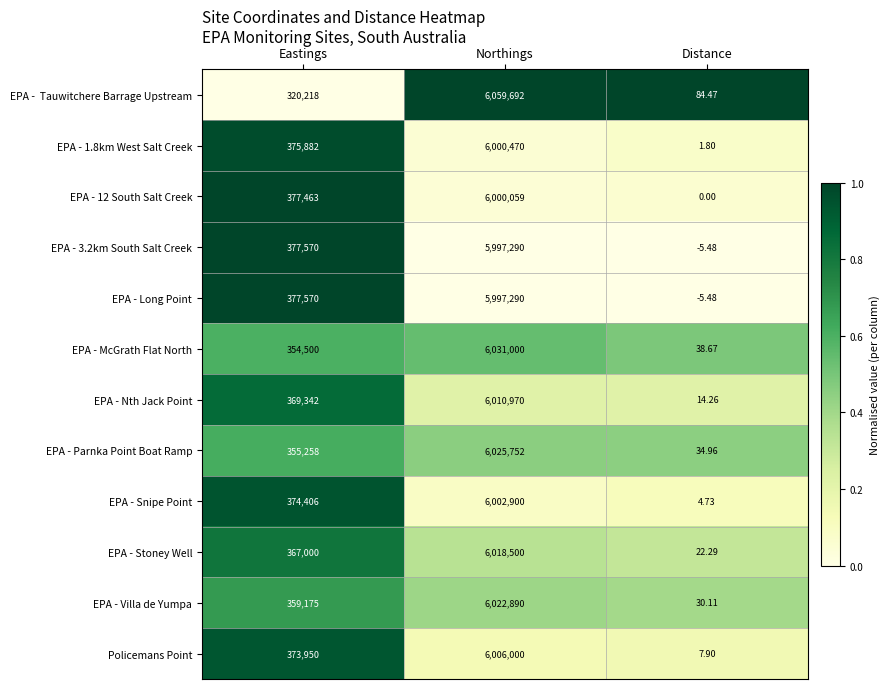

Where is EPA - Long Point nearest to the value 2998642?

Eastings